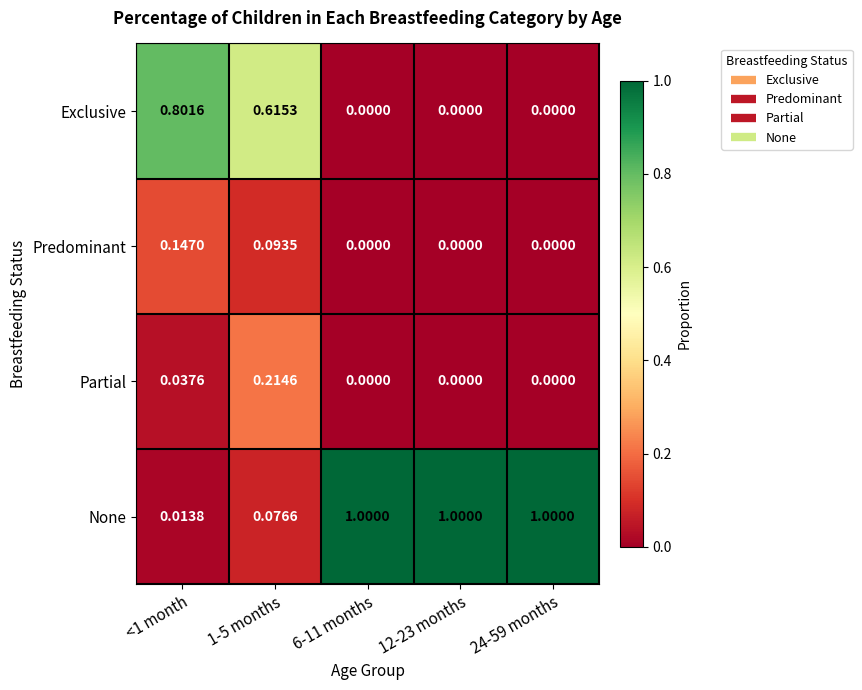

Which series has the largest total across all categories?

None